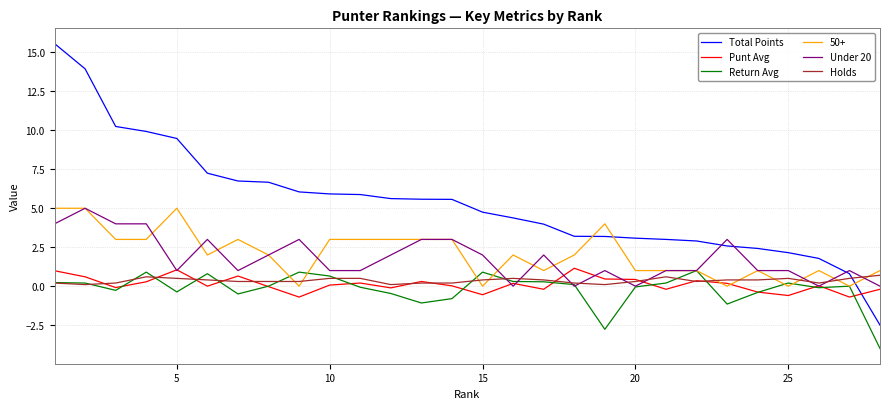

What are all the series names shown in the legend?

Total Points, Punt Avg, Return Avg, 50+, Under 20, Holds